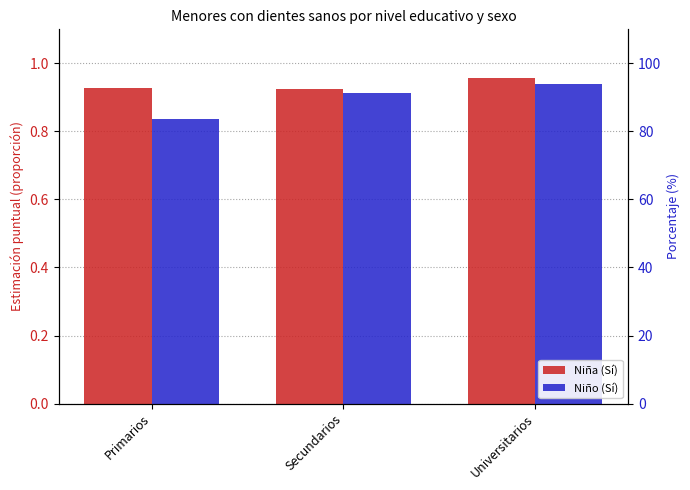

What is the sum of all Niña (Sí) values?

2.8